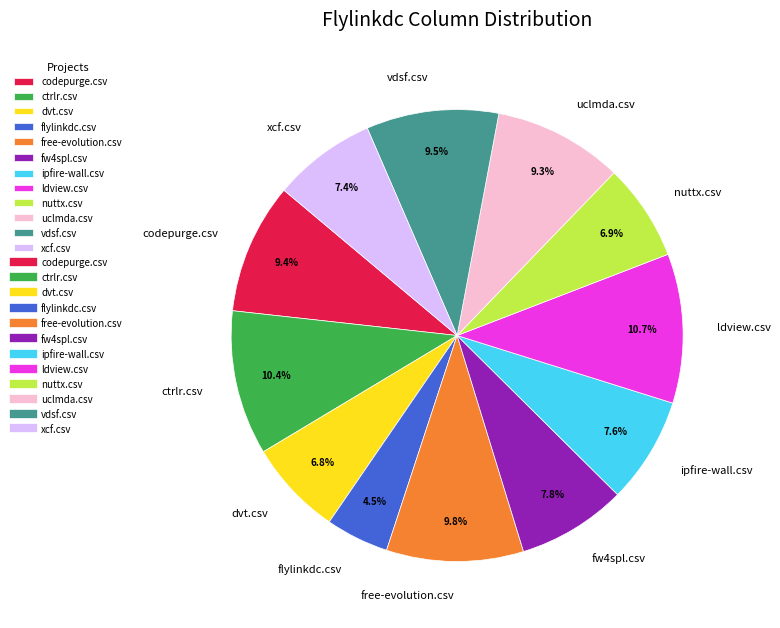

How many segments does this pie chart have?

12